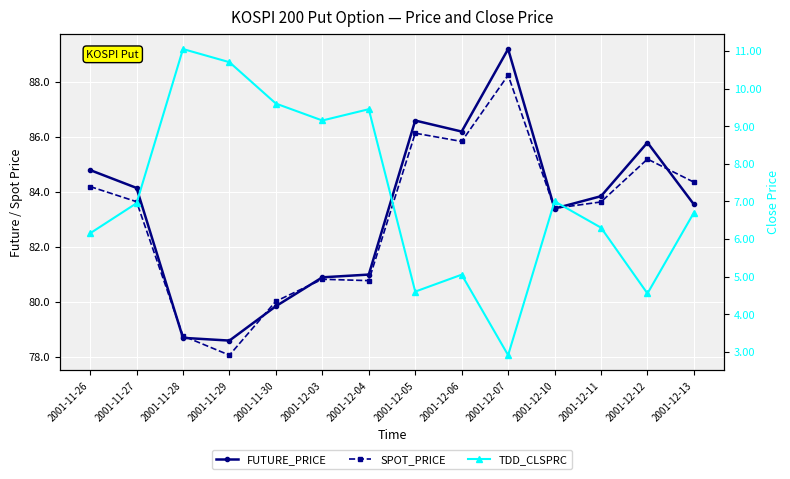

True or false: TDD_CLSPRC and FUTURE_PRICE cross at least once.

False